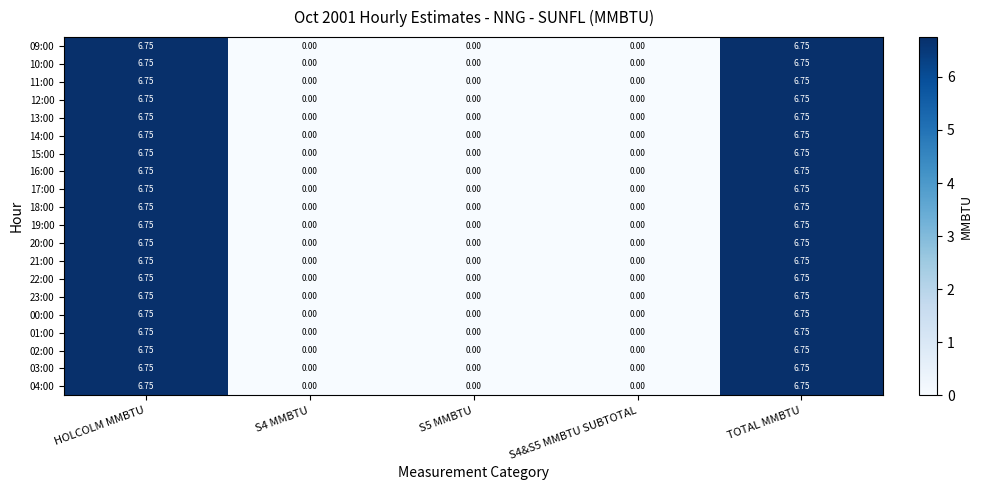

Is the value of 03:00 at S4&S5 MMBTU SUBTOTAL greater than the value of 23:00 at TOTAL MMBTU?

No